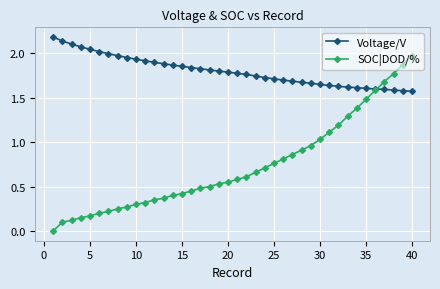

Which series has the widest spread of values?

SOC|DOD/%